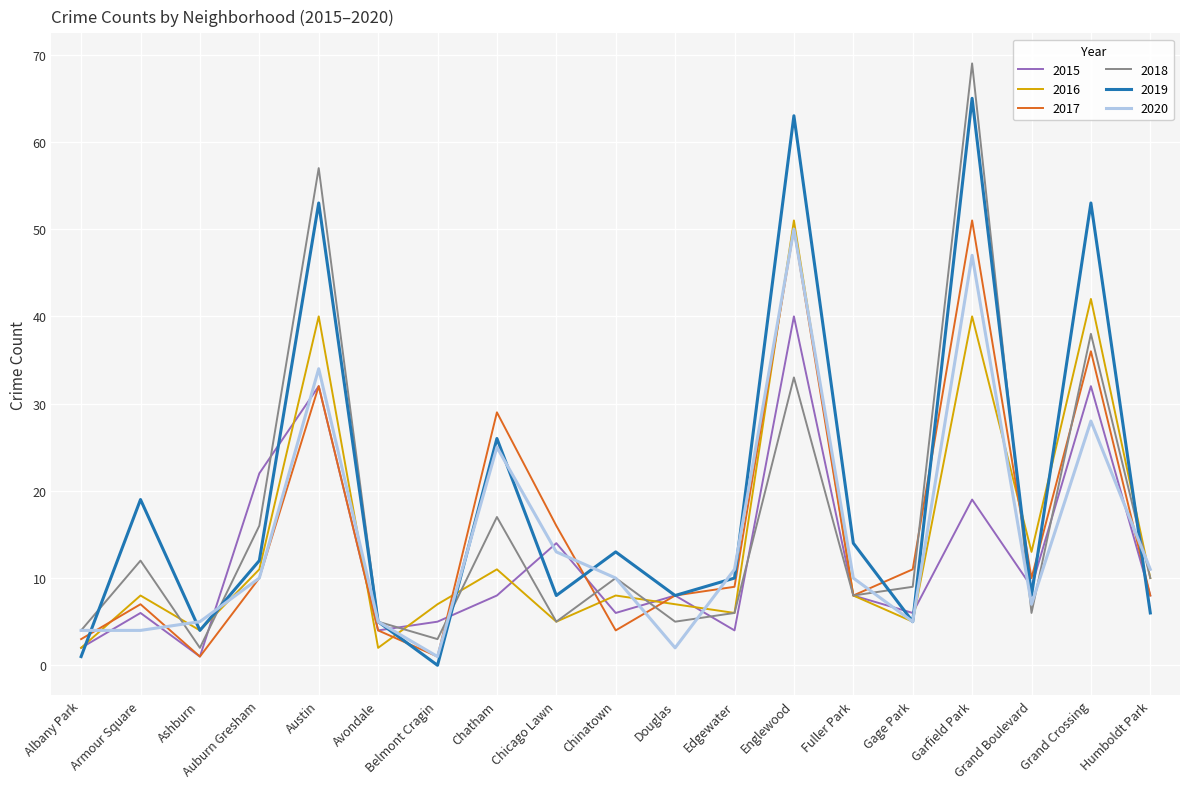

What is the sum of all 2016 values?

280